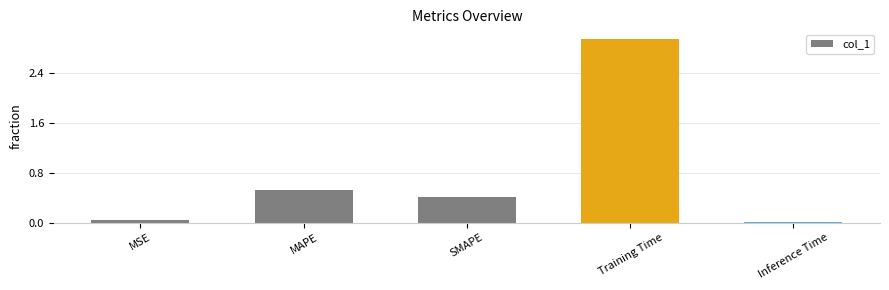

Rank the categories by value from highest to lowest.

Training Time, MAPE, SMAPE, MSE, Inference Time